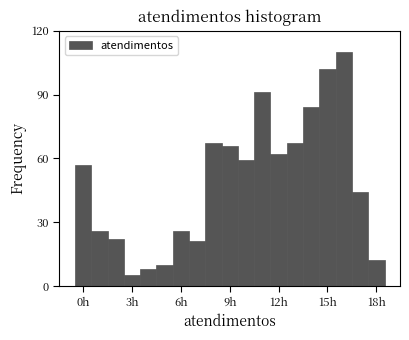

Read against the x-axis, roughly where is the centre of the tallest bar?

16.0